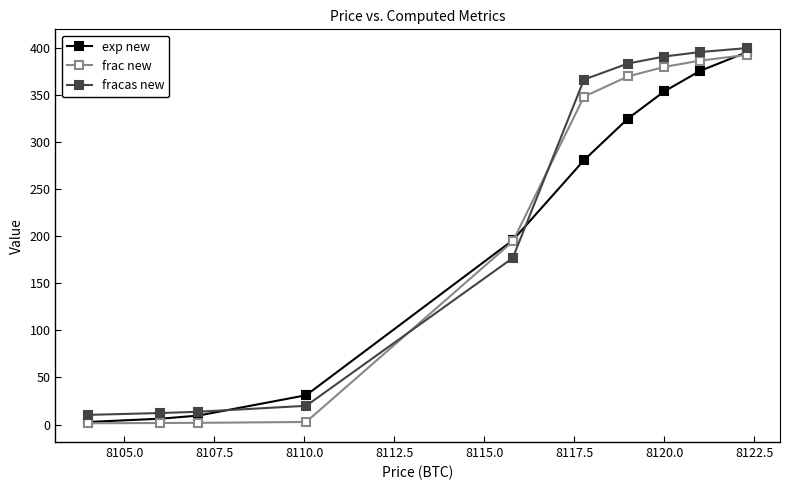

Is this an area chart (filled region under the line)?

No